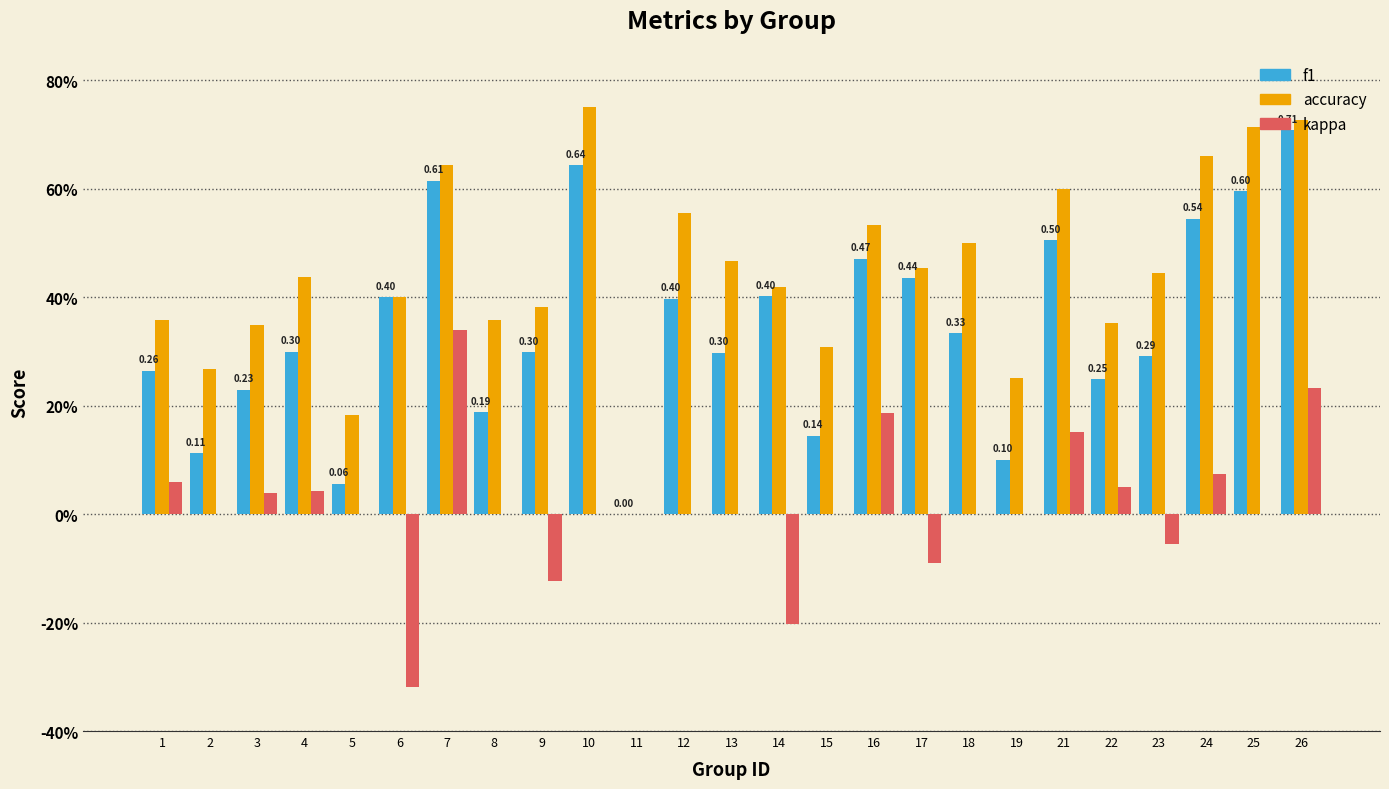

List the series in order of their overall mean, highest first.

accuracy, f1, kappa